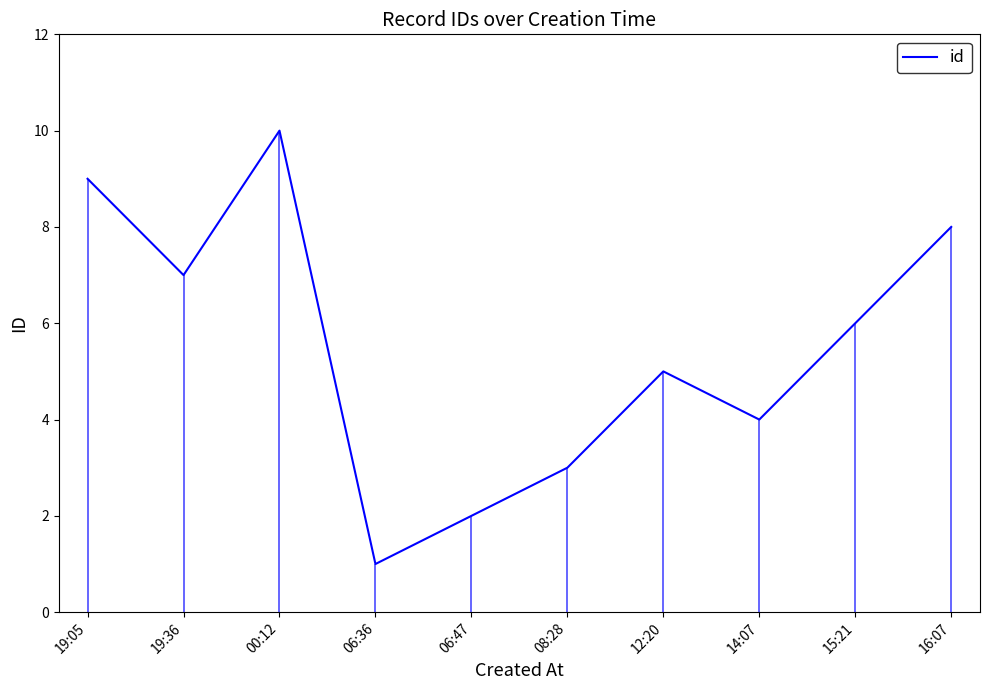

Rank the categories by value from highest to lowest.

00:12, 19:05, 16:07, 19:36, 15:21, 12:20, 14:07, 08:28, 06:47, 06:36